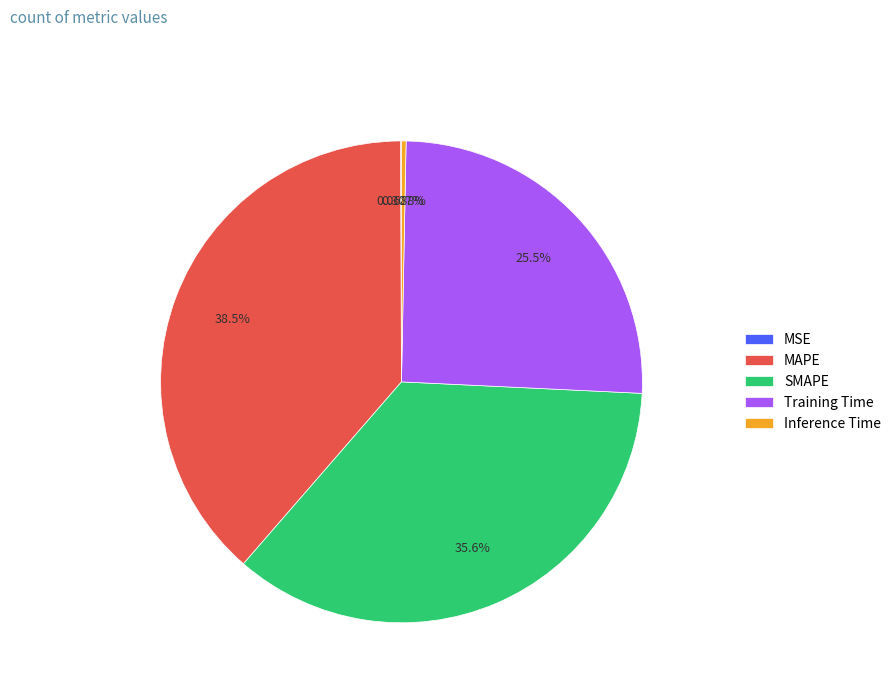

True or false: Training Time accounts for 25% of the total.

True